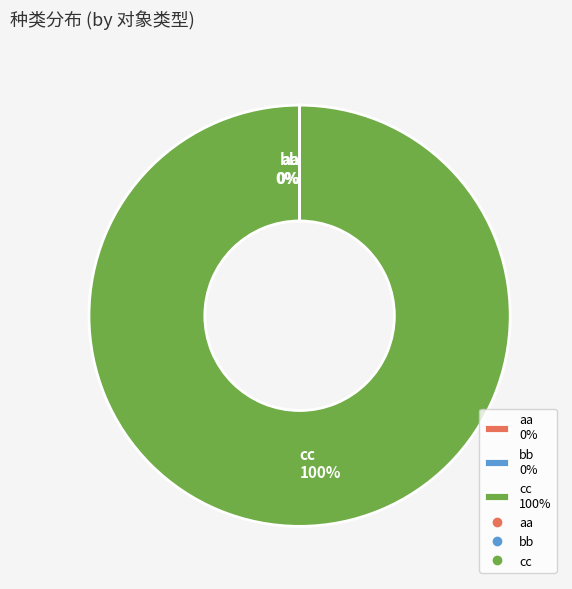

The cc slice represents 100% of the pie. True or false?

True